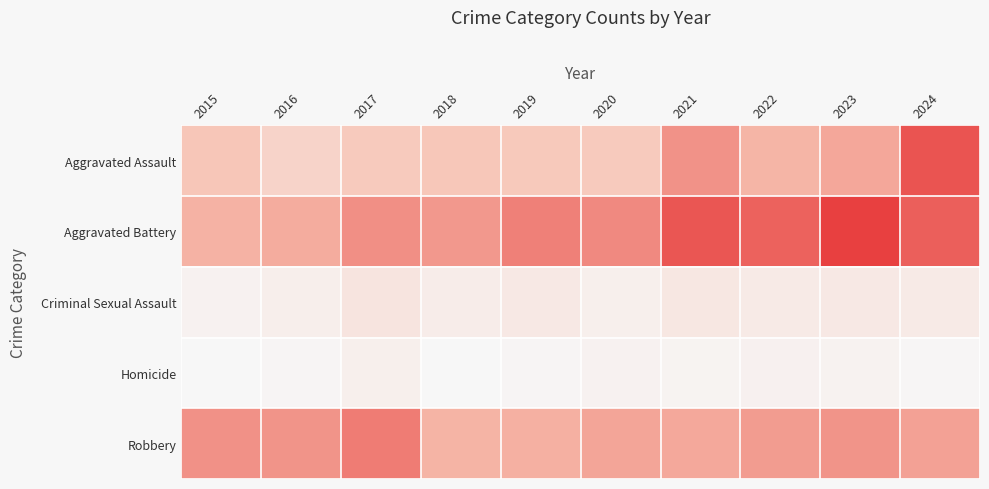

Count the number of categories in the chart.

10